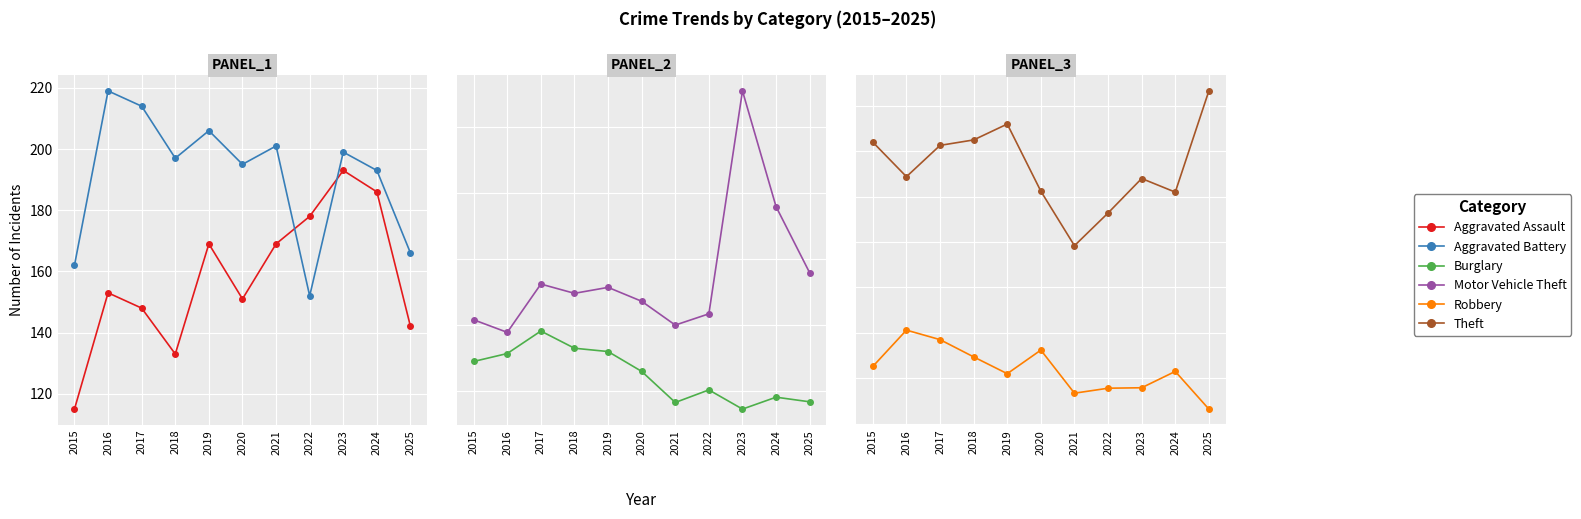

True or false: Theft has a value of 140 at 2022.

False